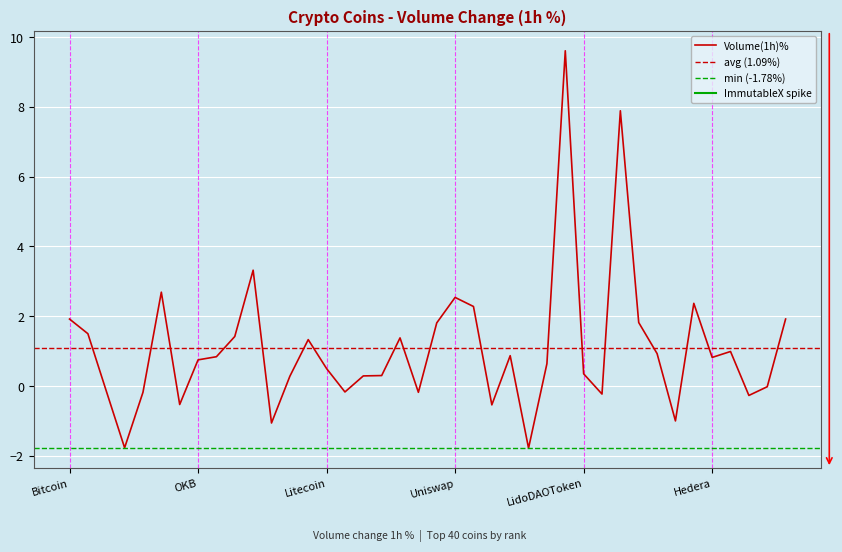

What is the change in value from Cosmos to WrappedliquidstakedEther2.0?

-1.4